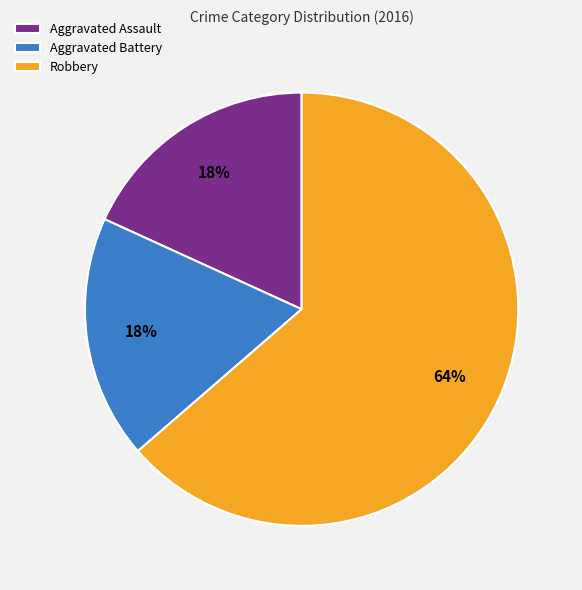

To the nearest percent, what is the combined percentage of Robbery and Aggravated Assault?

82%